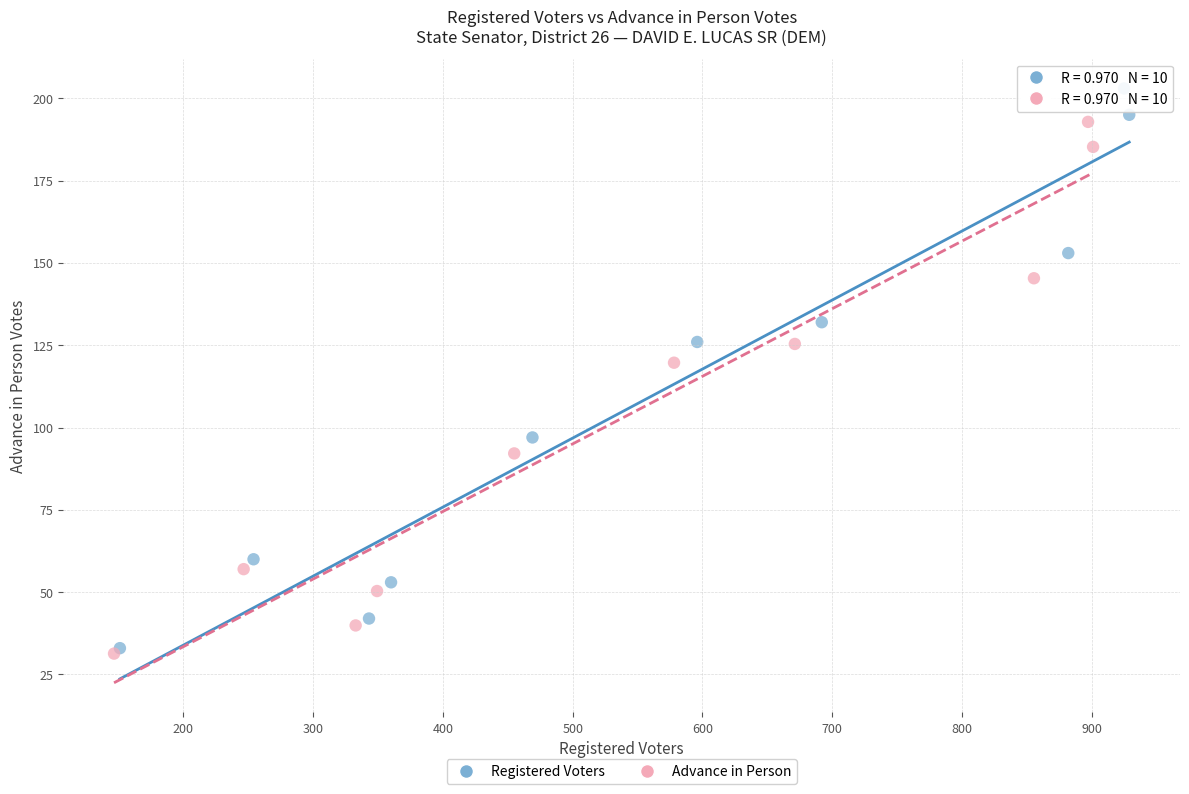

Which series has the widest spread of Y values?

Registered Voters